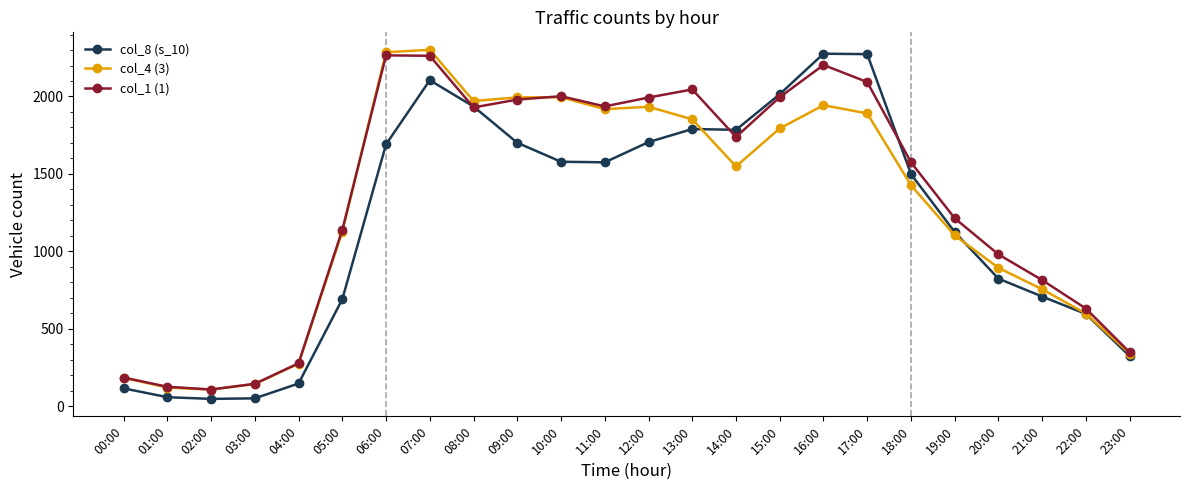

Where is col_1 (1) nearest to the value 1186?

19:00